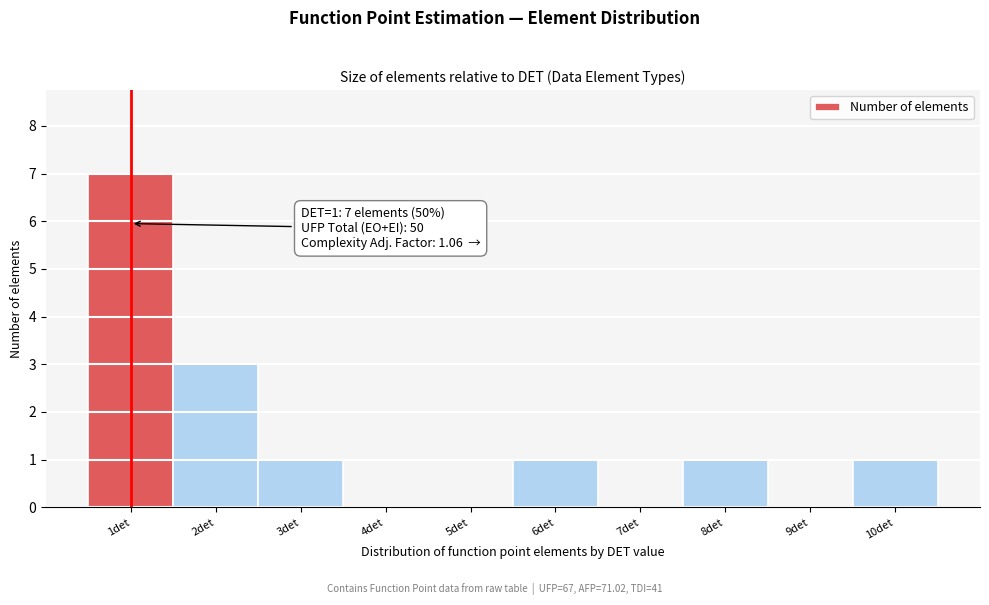

Reading right to left, list all the values displayed in this chart.

10det=1	9det=0	8det=1	7det=0	6det=1	5det=0	4det=0	3det=1	2det=3	1det=7